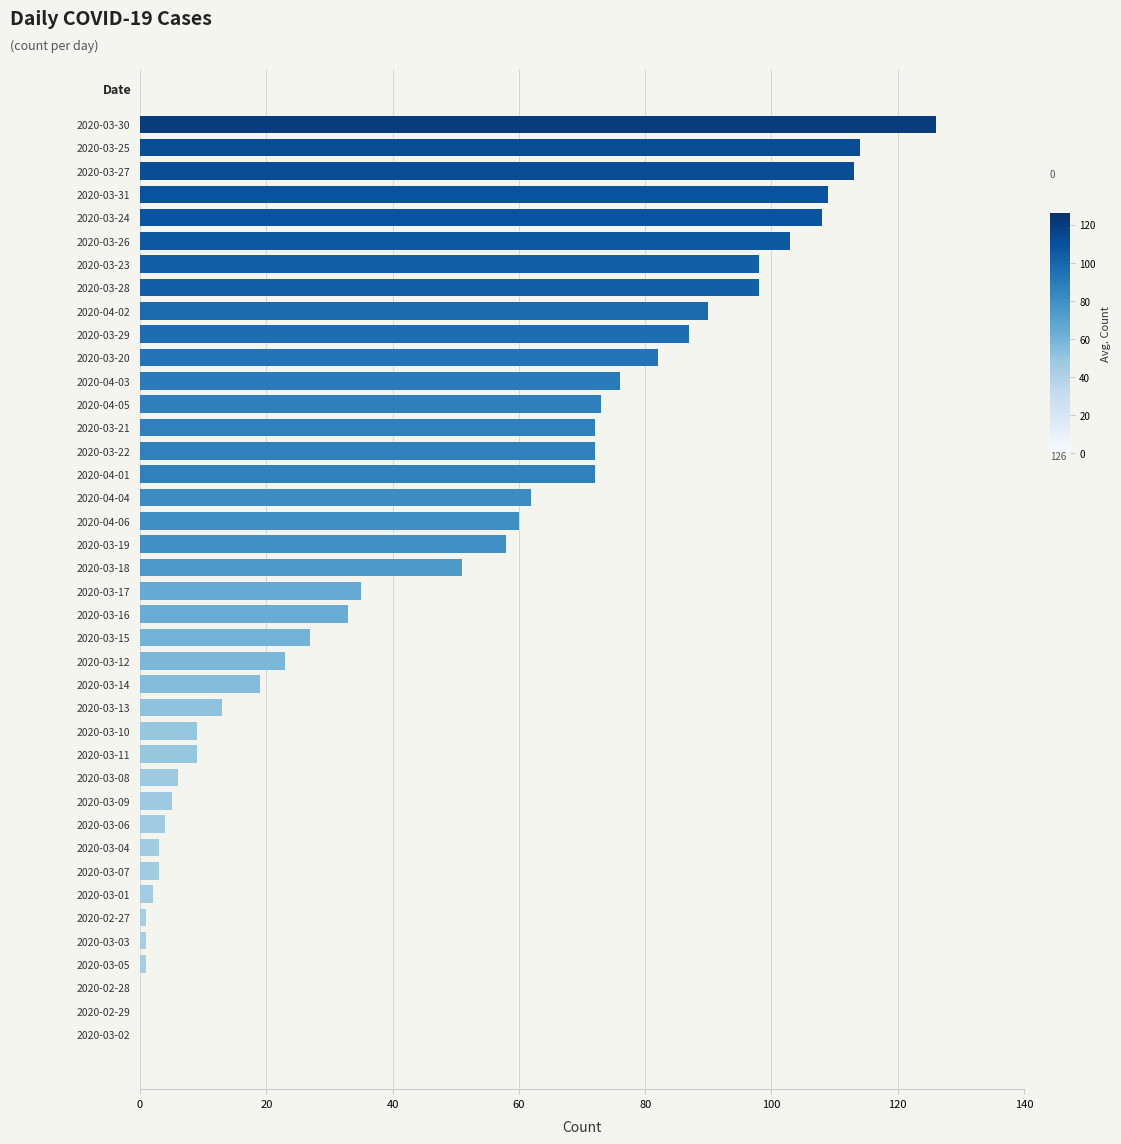

Is it true that the value at 2020-03-27 is 162?

False